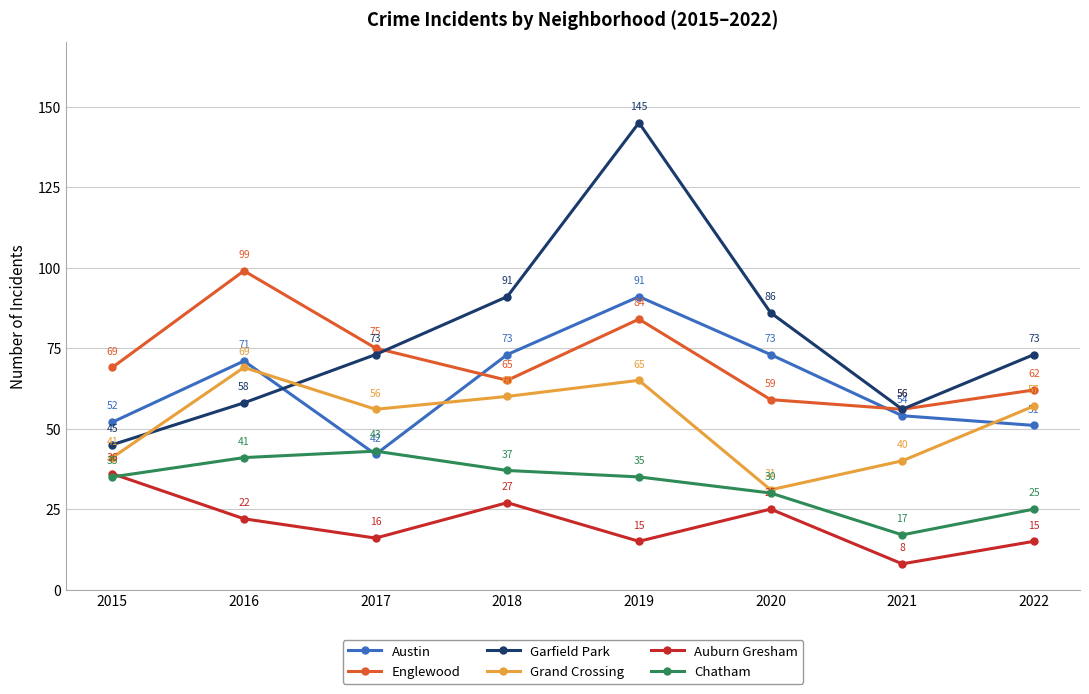

Where is Austin nearest to the value 66?

2016